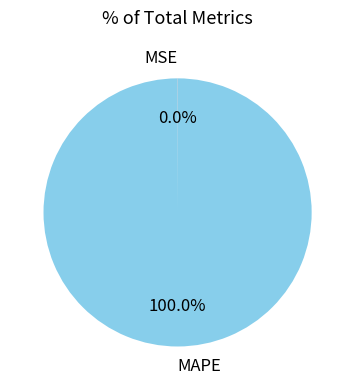

Which category has the biggest portion of the pie?

MAPE